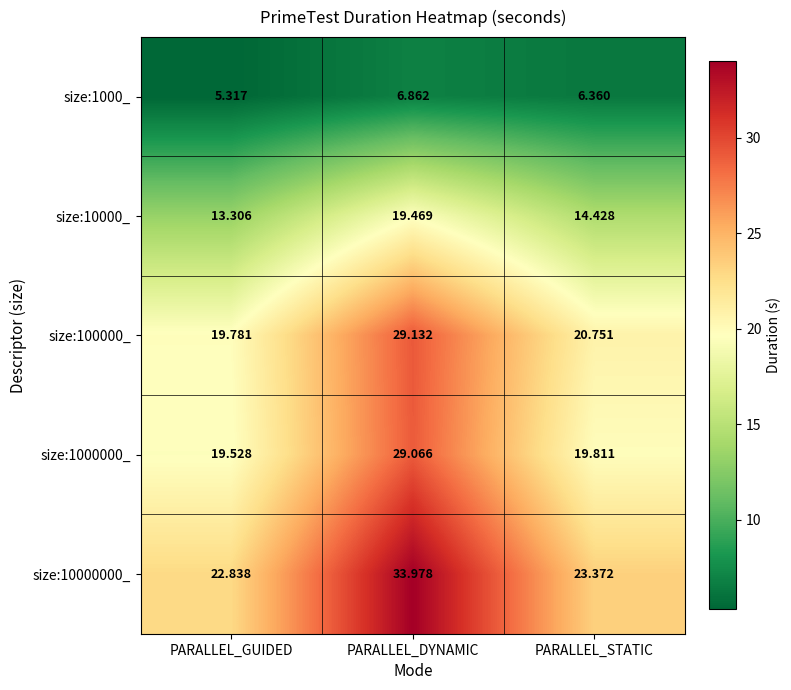

How many series are shown in this chart?

5